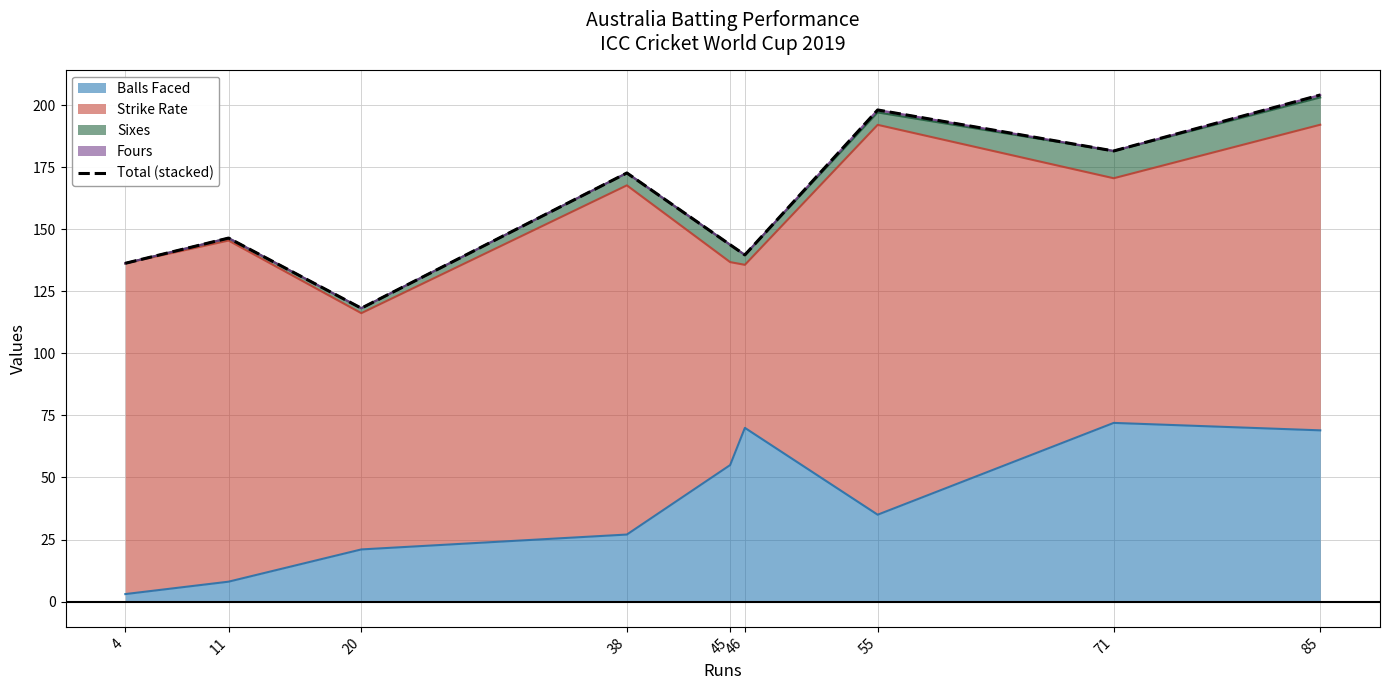

How many data points are less than 146?

4